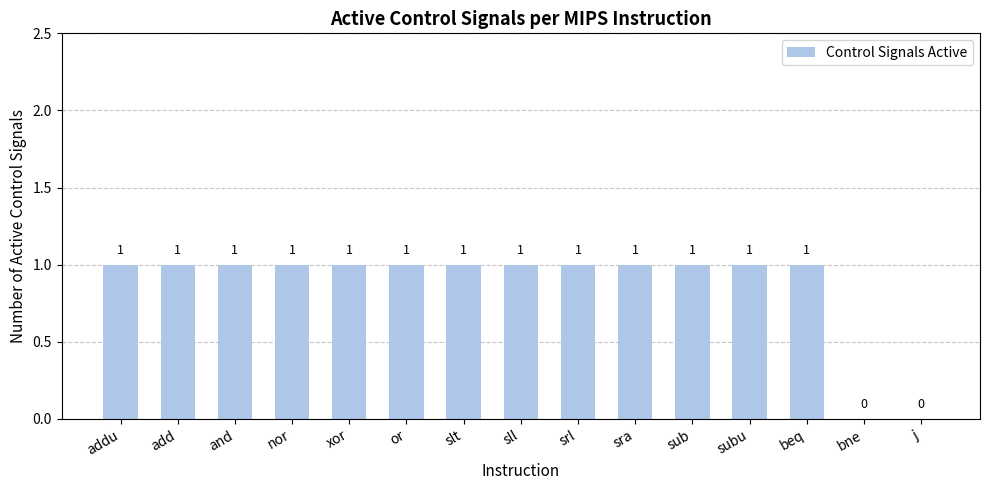

Count the number of data series in this chart.

1